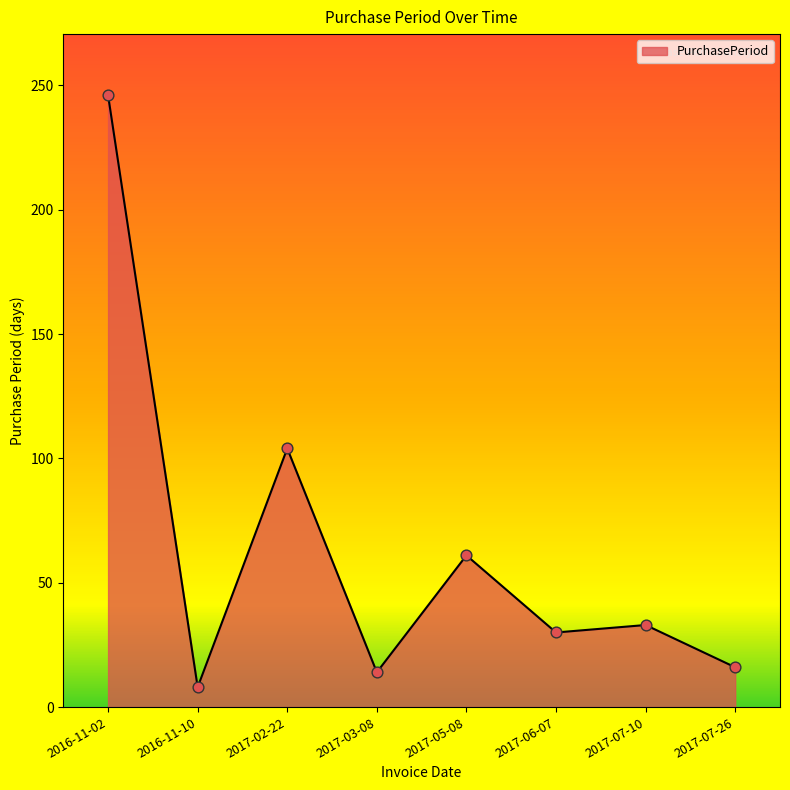

Between 2017-07-10 and 2017-07-26, which is larger?

2017-07-10